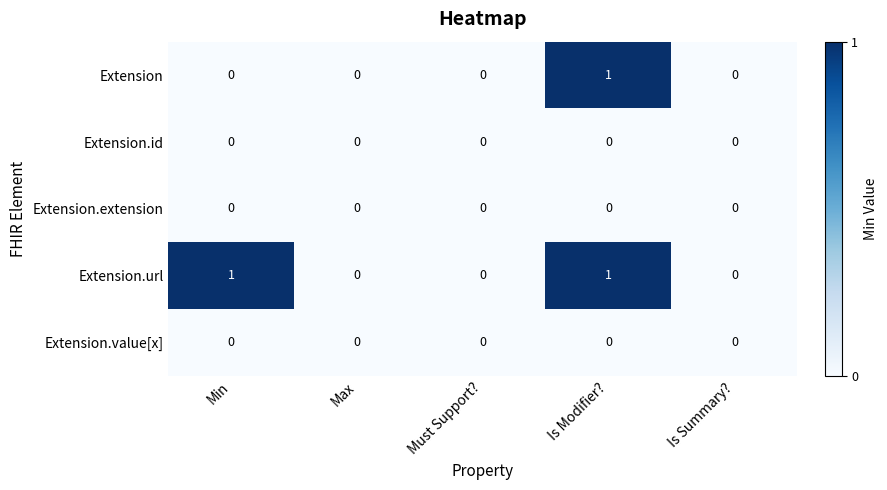

Between Min and Must Support?, which series saw the biggest shift?

Extension.url